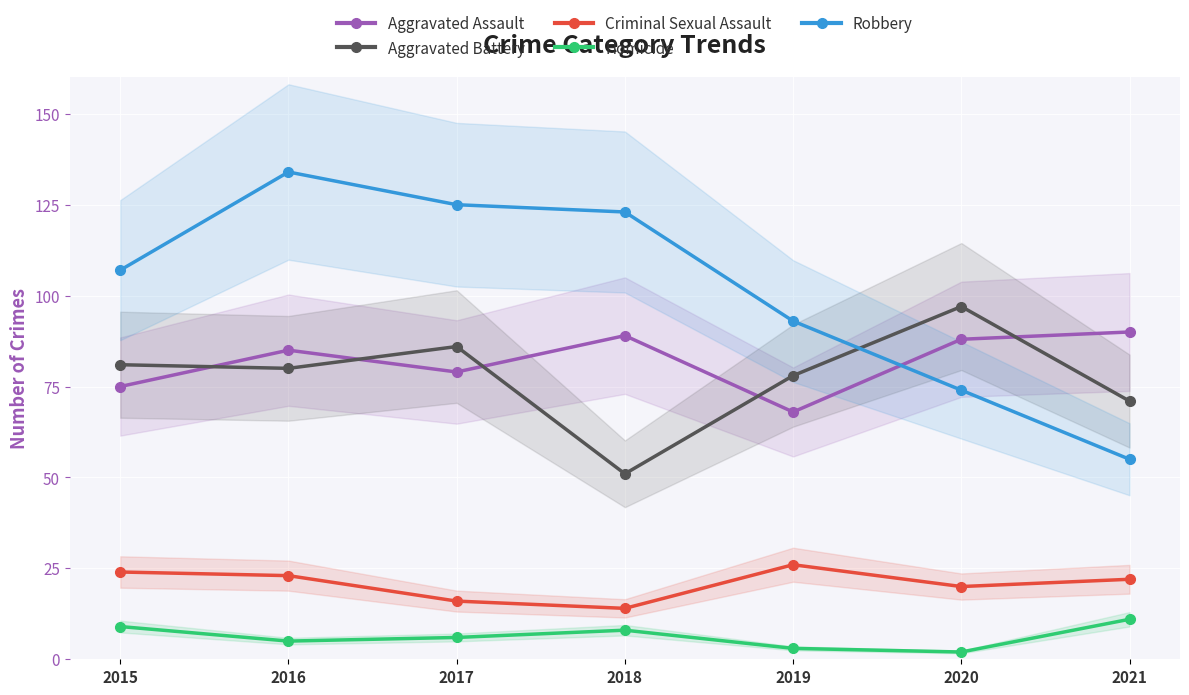

How many lines are shown in the chart?

5